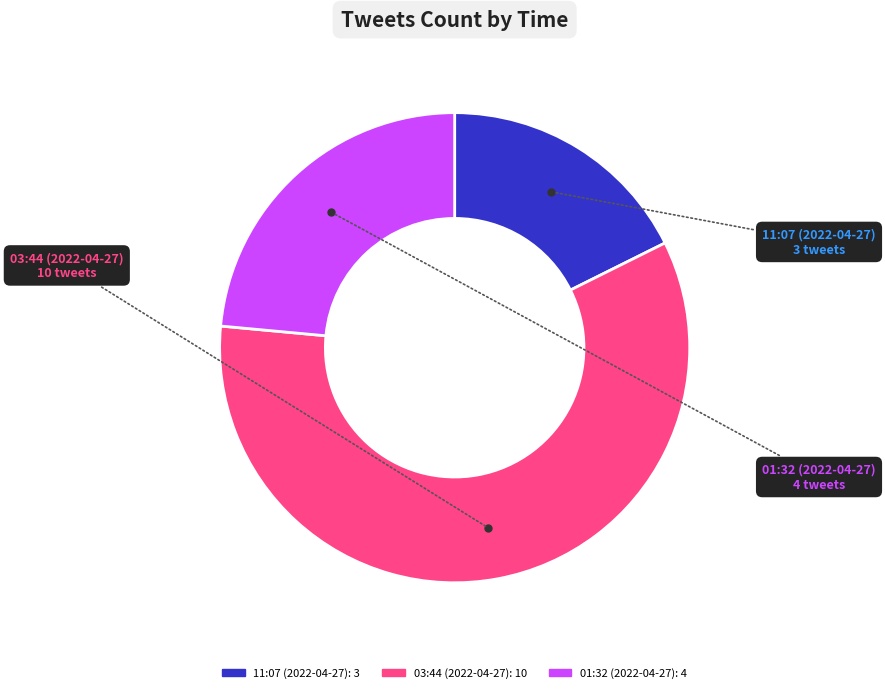

Is it true that 03:44 (2022-04-27) is 44% of the pie?

False